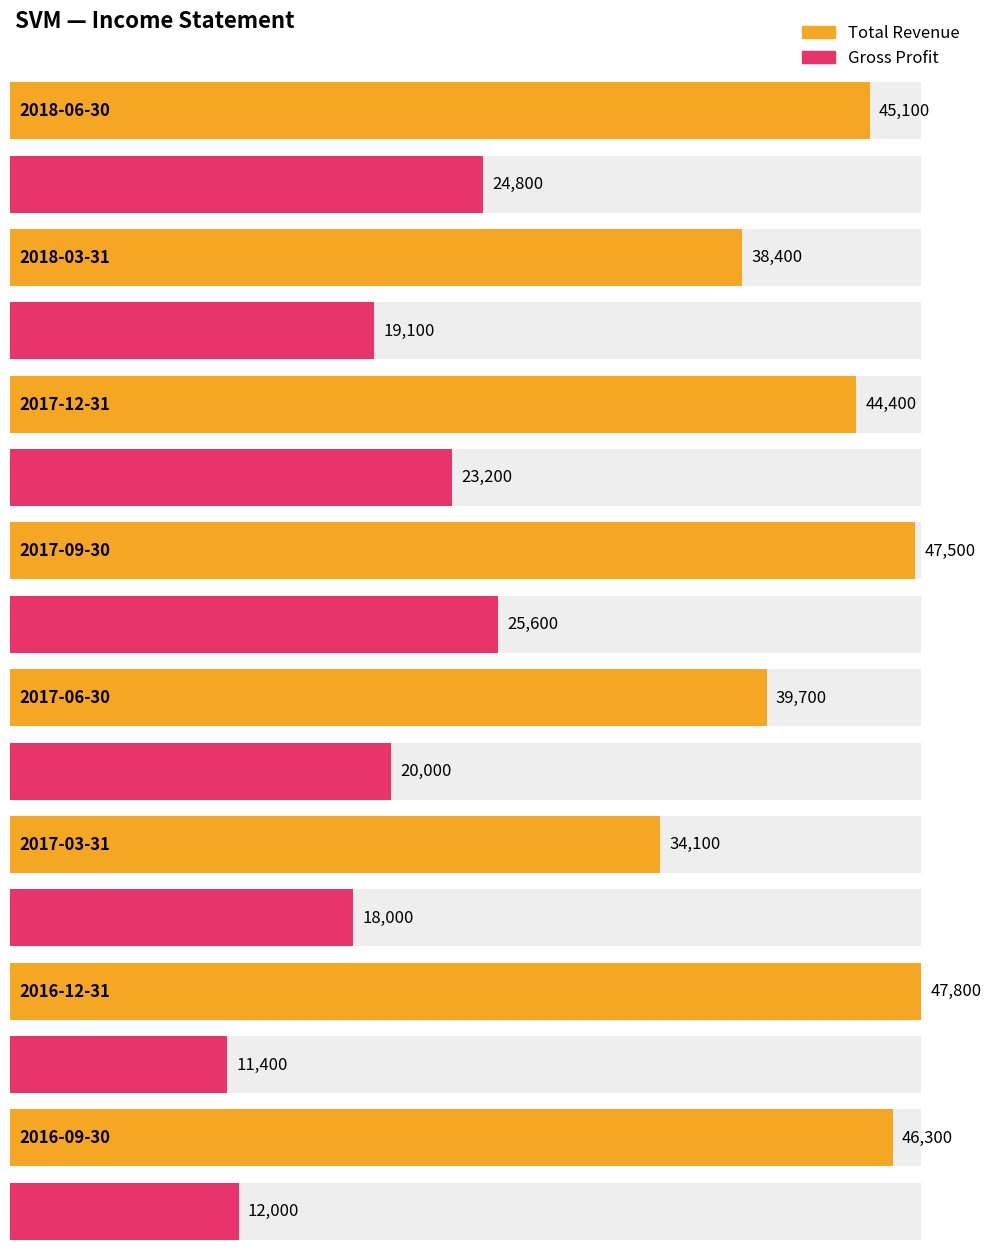

At which label does Gross Profit first exceed 20000?

2018-06-30